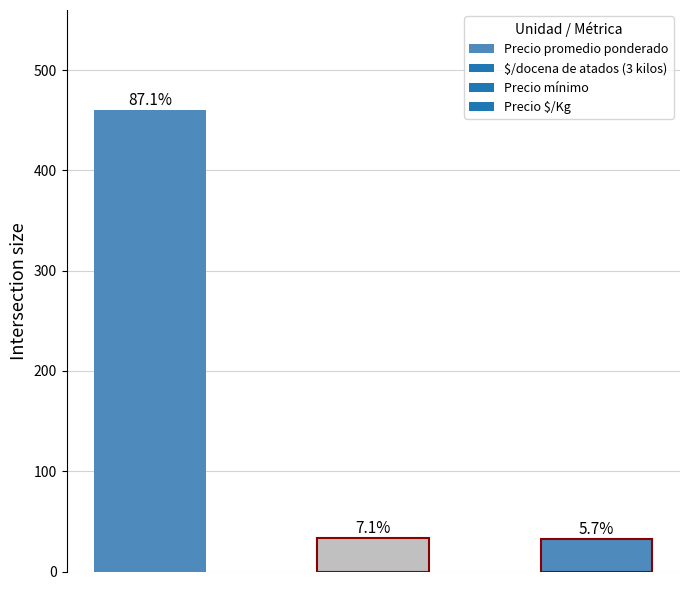

Are the bars horizontal?

No